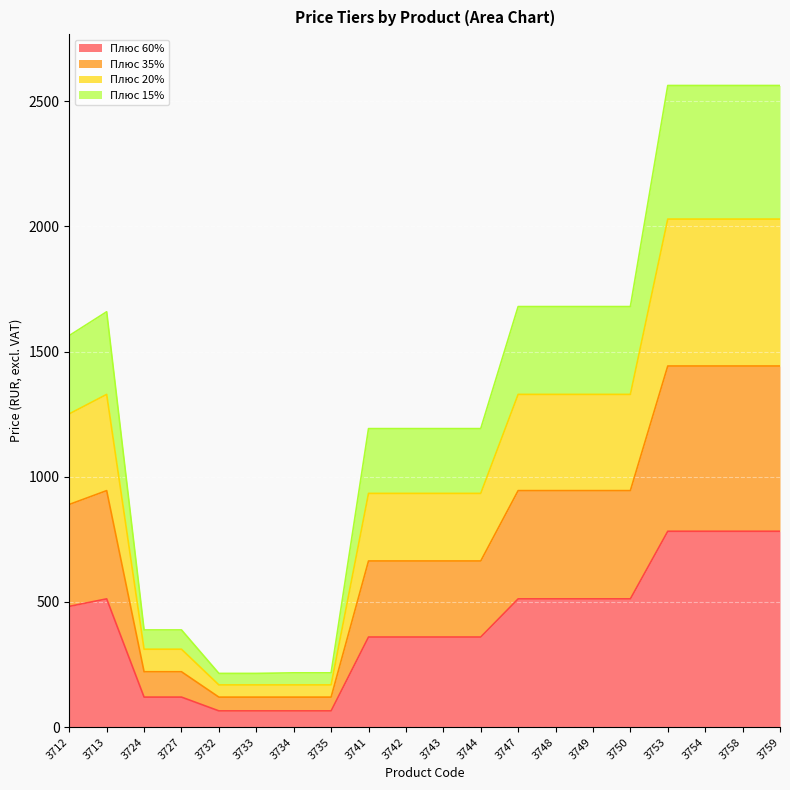

What is the difference between the Плюс 20% values at 3753 and 3742?

1095.8